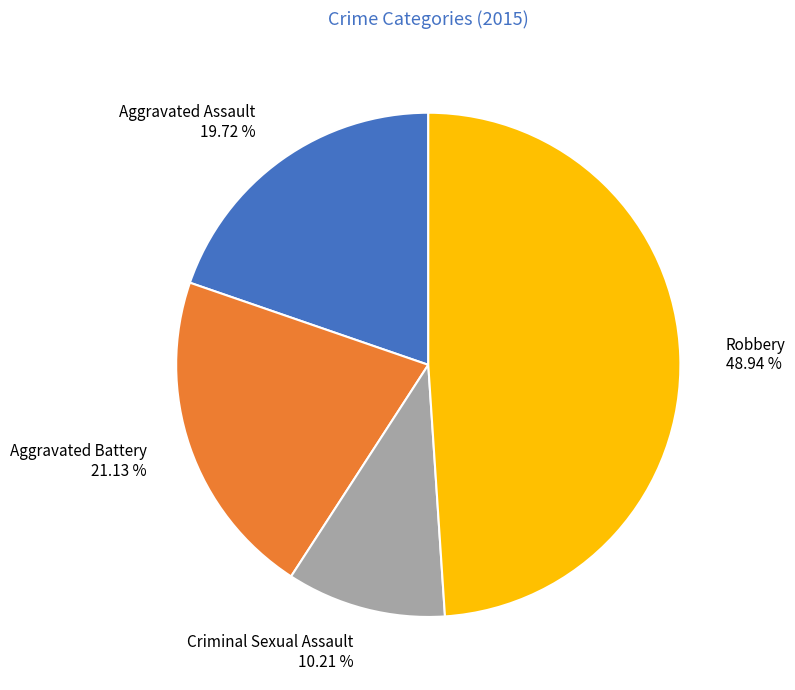

Combined, do Criminal Sexual Assault and Aggravated Battery account for over 50%?

No